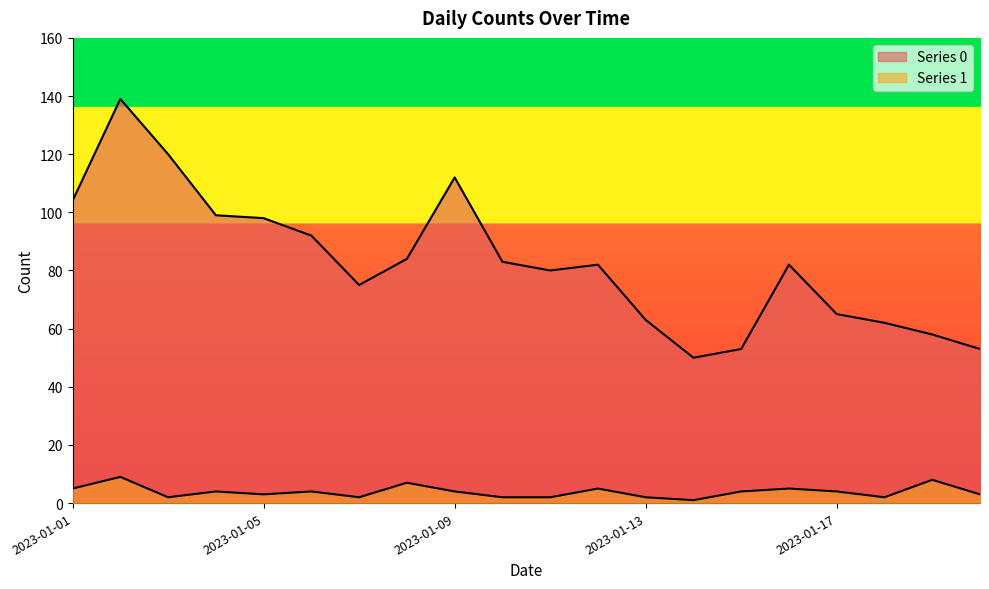

True or false: Series 1 and Series 0 intersect in this chart.

False